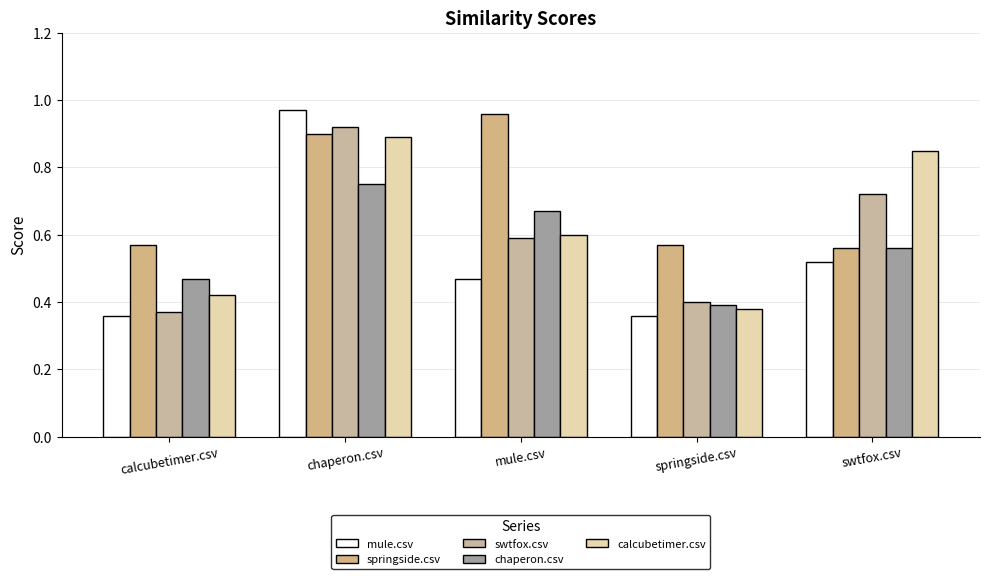

What position from the left is calcubetimer.csv?

1